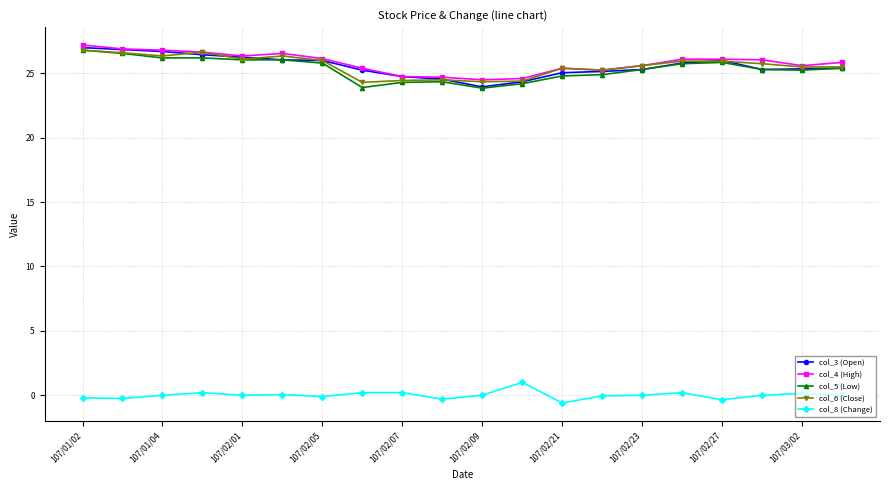

True or false: col_5 (Low) and col_8 (Change) intersect in this chart.

False